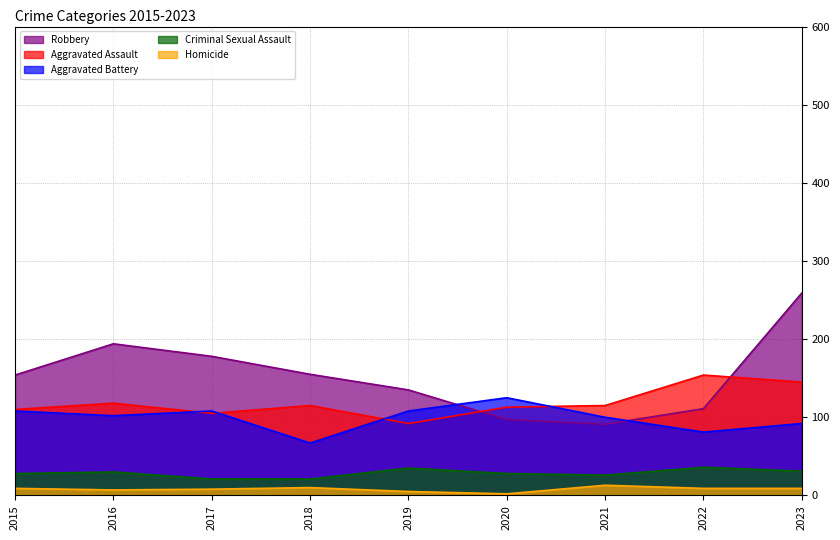

List the series in order of their peak value, highest first.

Robbery, Aggravated Assault, Aggravated Battery, Criminal Sexual Assault, Homicide